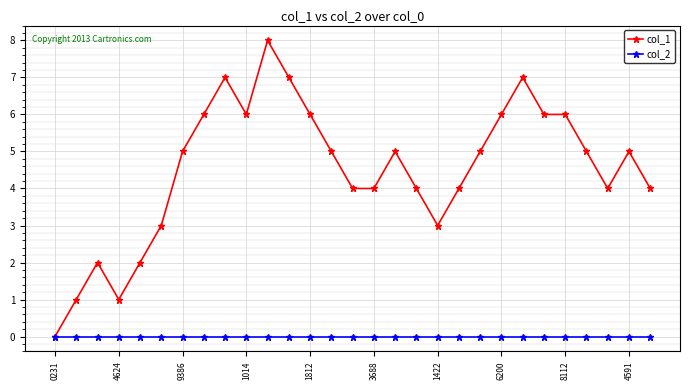

List the series in order of their peak value, lowest first.

col_2, col_1